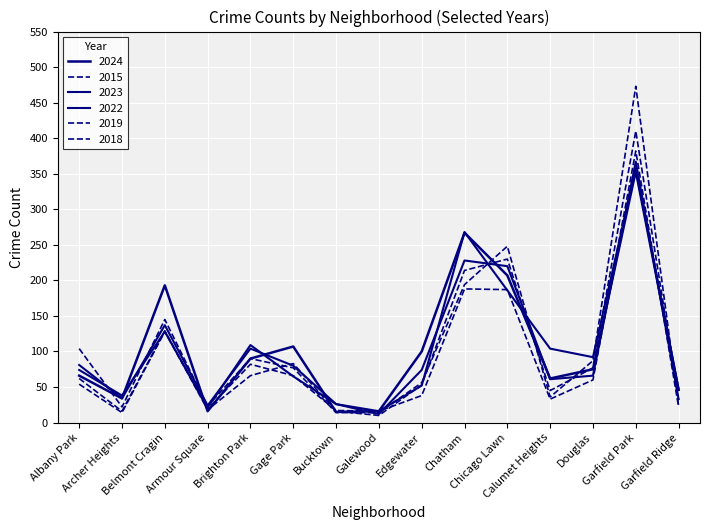

Does the chart display data point markers on the line(s)?

No